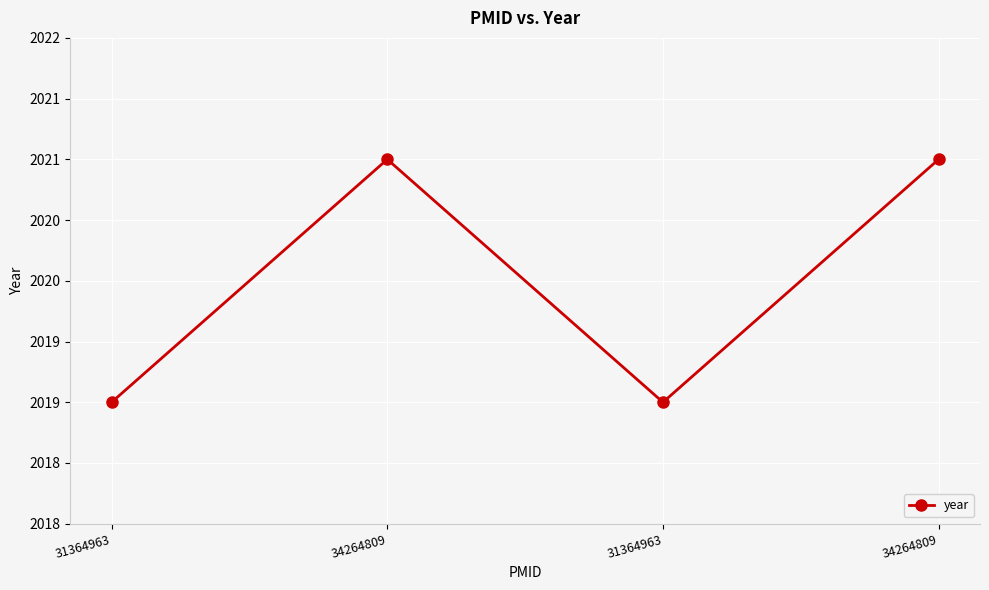

The chart shows a value of 1071 at 34264809. True or false?

False